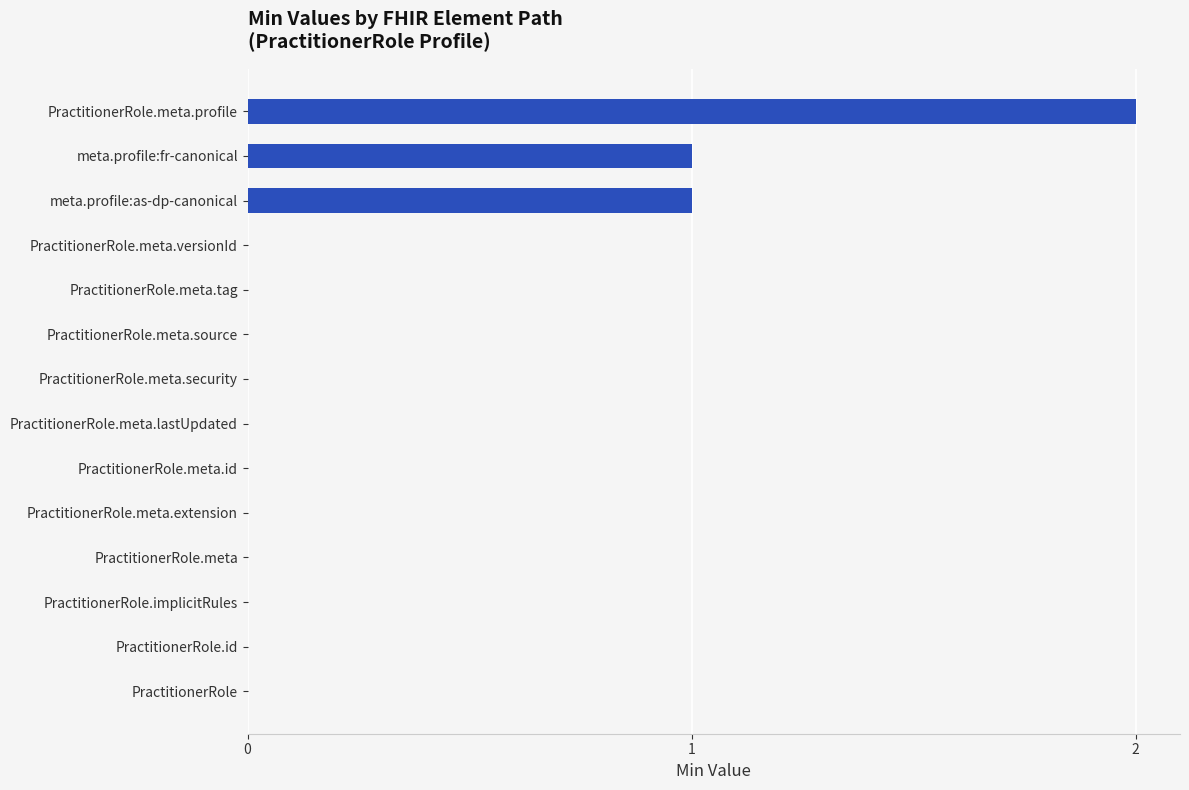

How many series are shown in this chart?

1